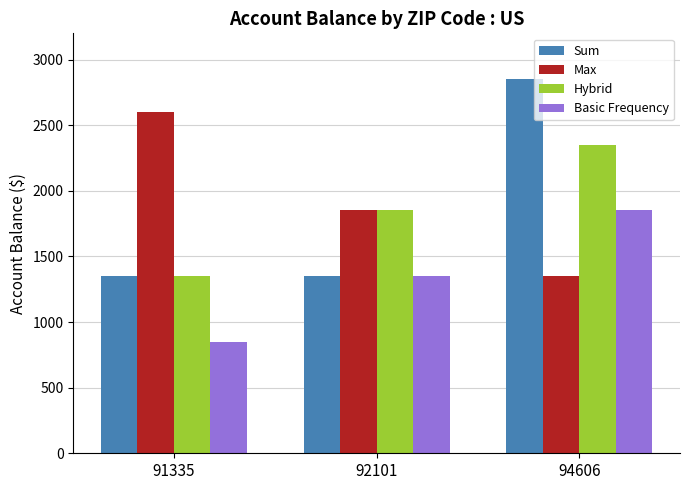

Which series has the widest spread of values?

Sum